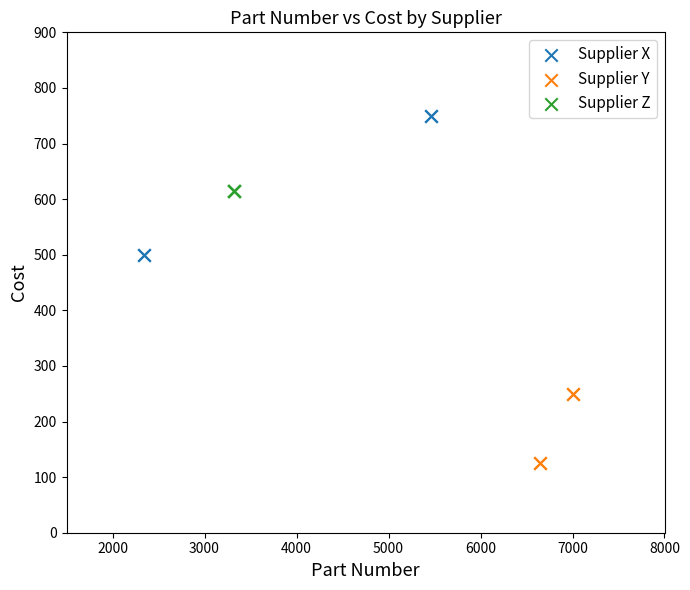

Which series contains the lowest Y value?

Supplier Y